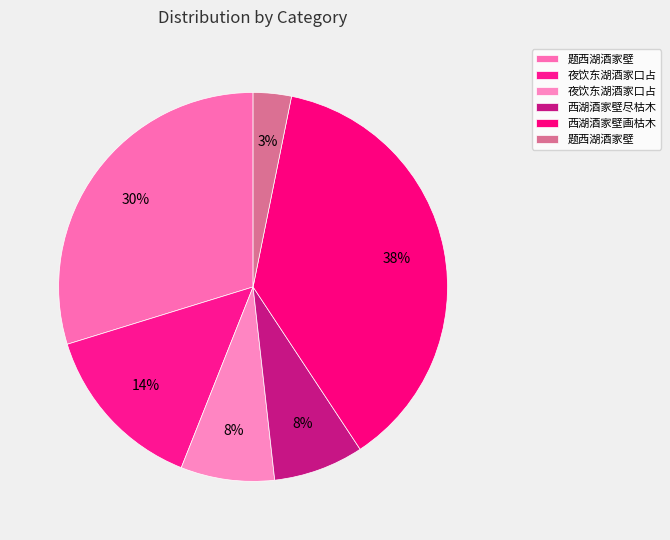

How many segments does this pie chart have?

6